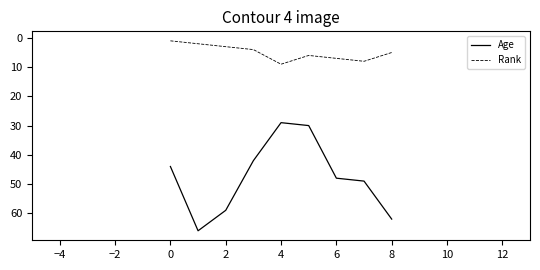

True or false: Age and Rank intersect in this chart.

False